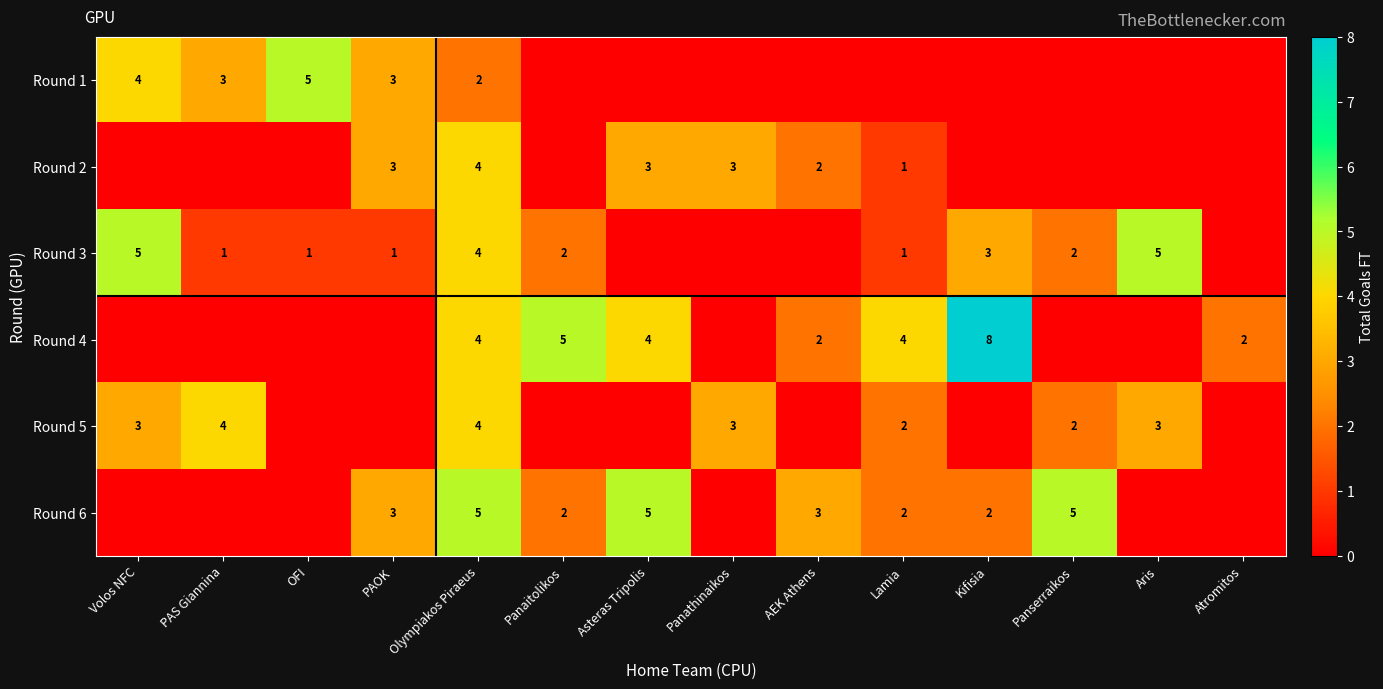

What is the total value across all series at AEK Athens?

7